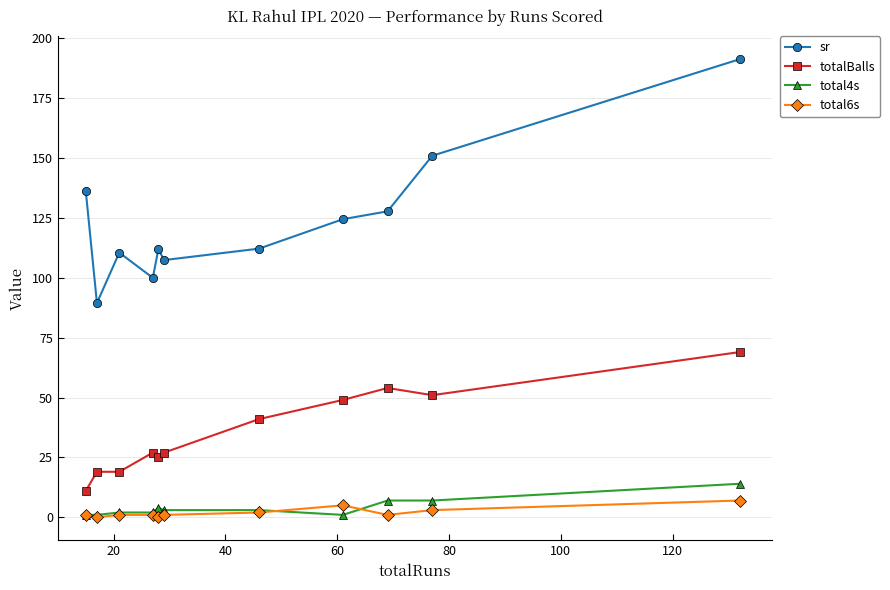

True or false: totalBalls and total4s intersect in this chart.

False